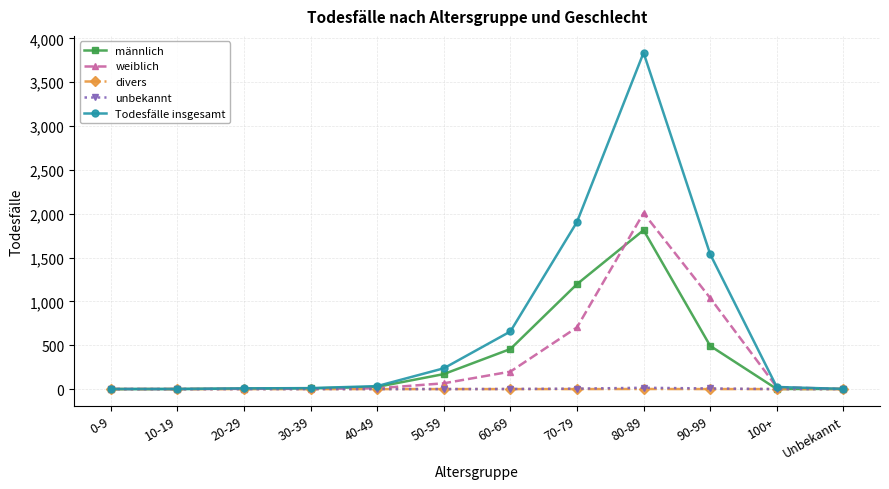

Is this an area chart (filled region under the line)?

No